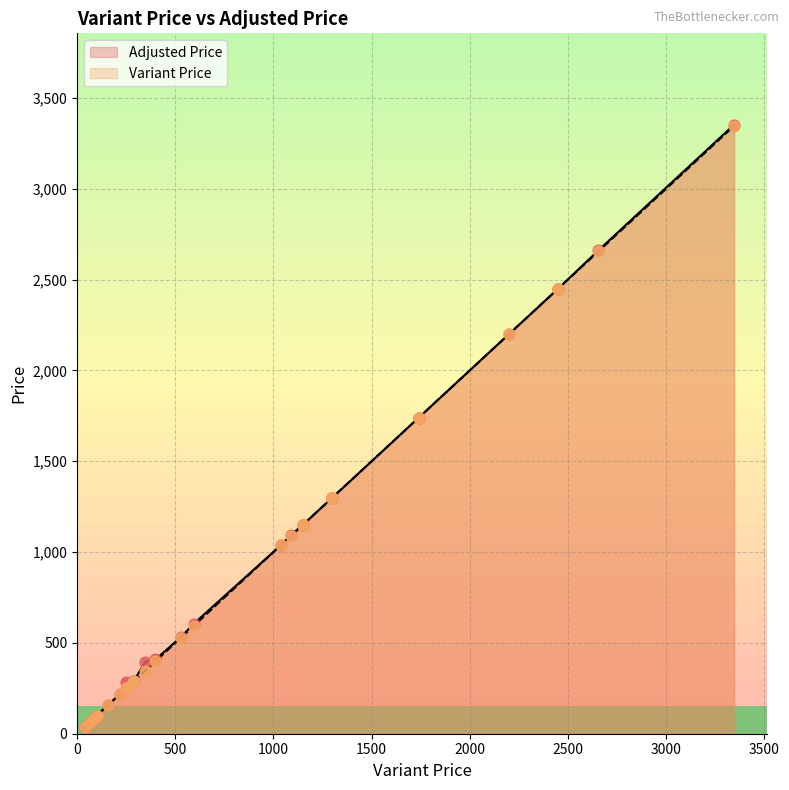

Which series contains the lowest Y value?

Variant Price